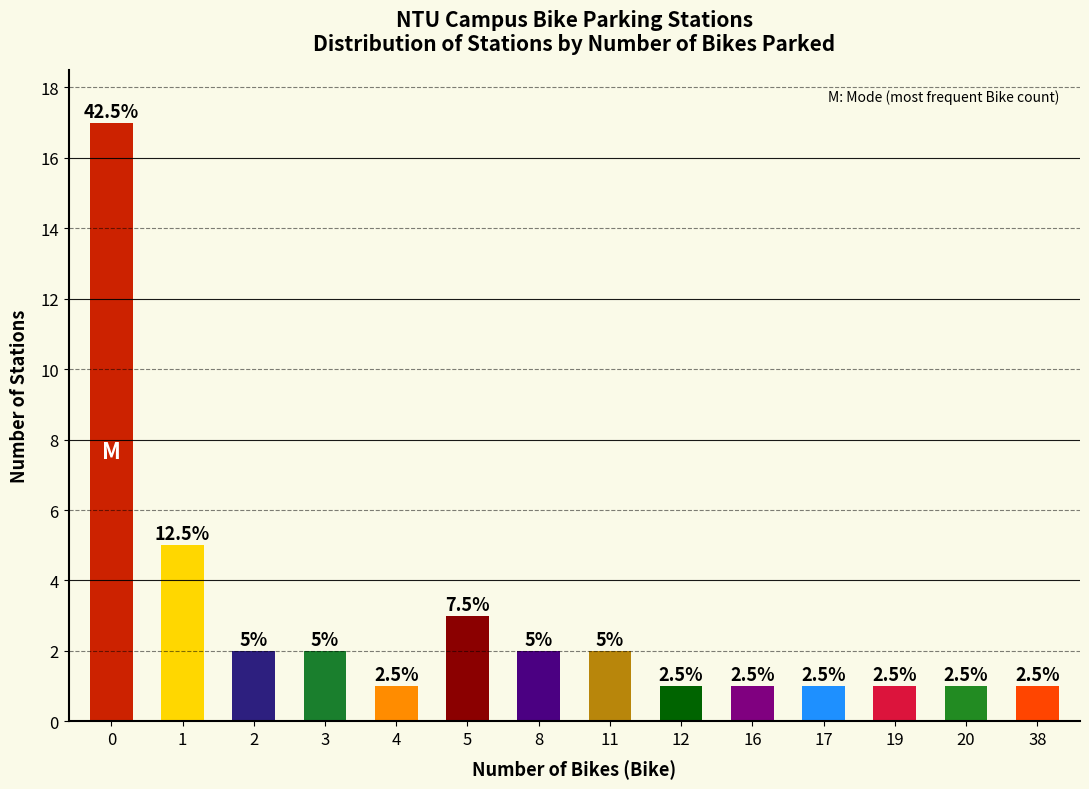

What is the ratio of the value at 5 to the value at 8?

1.5